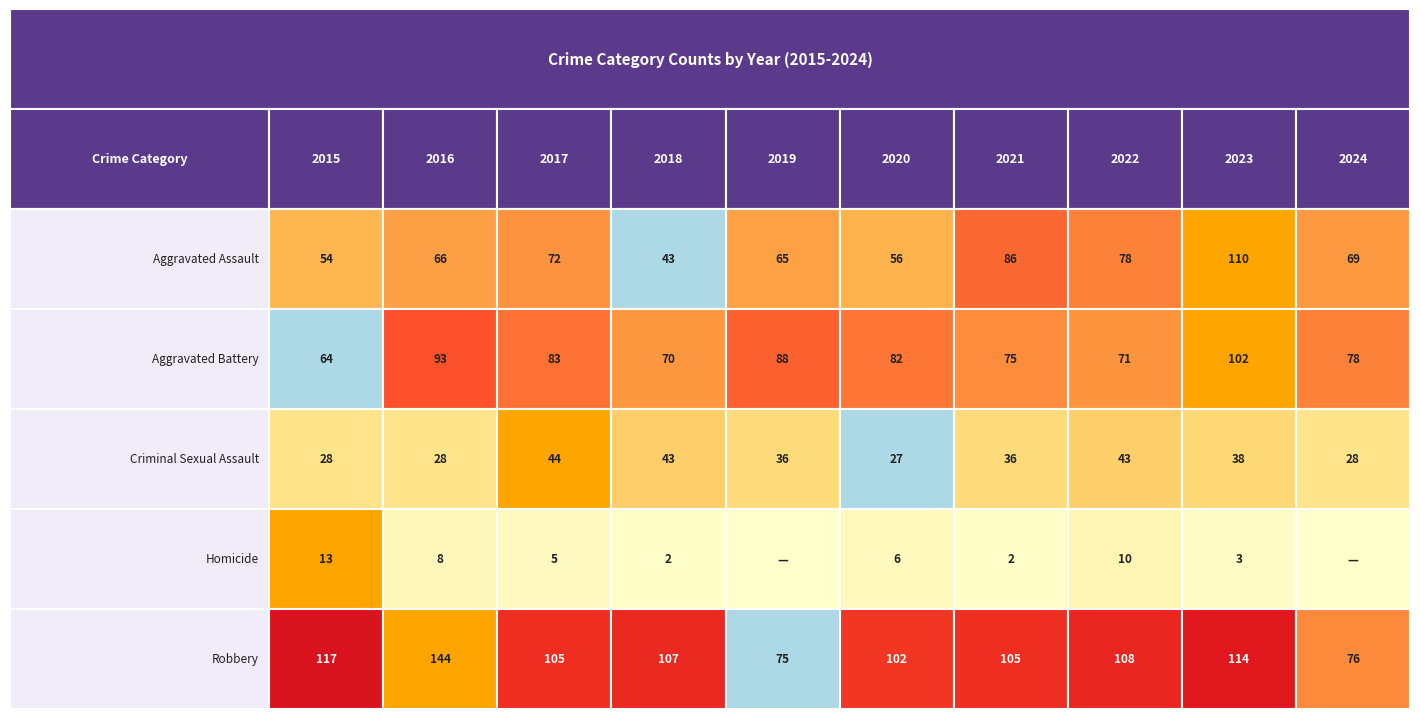

How many values in the Robbery series are below 107?

5